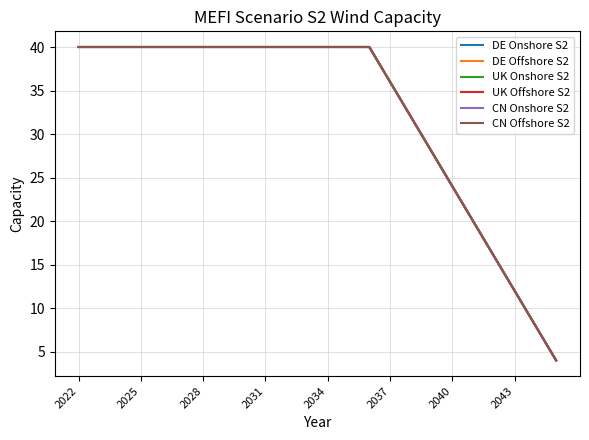

True or false: DE Offshore S2 has more than 1 interior local peaks.

False